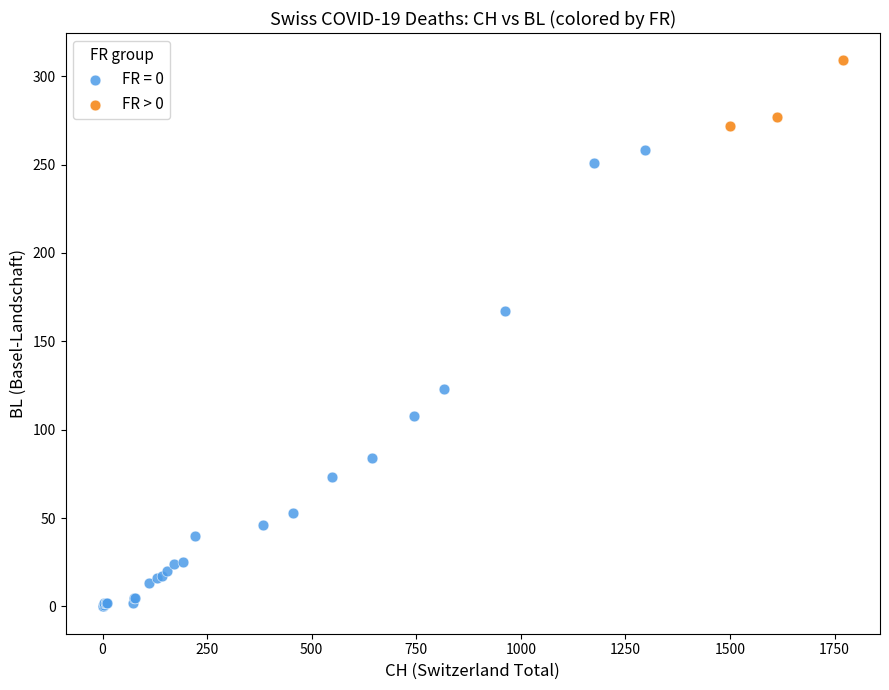

Which series contains the lowest Y value?

FR = 0